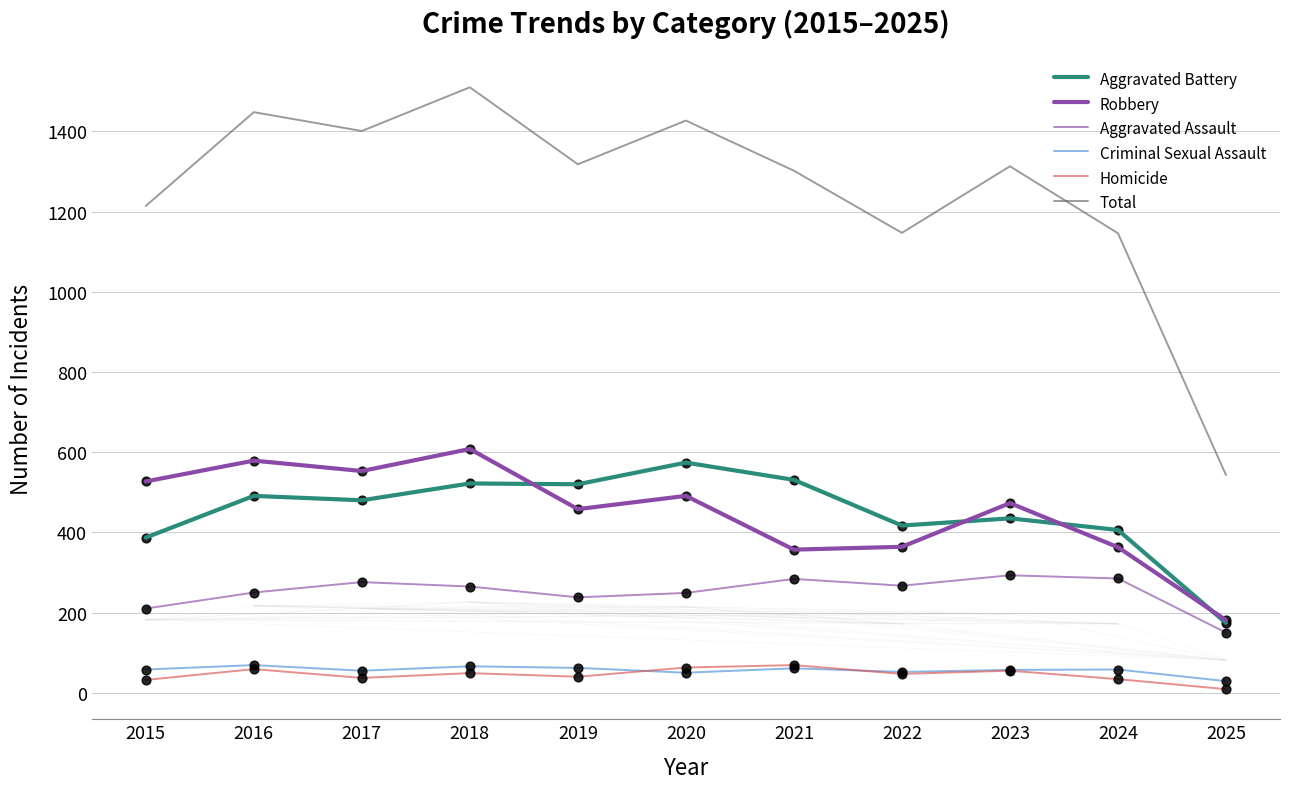

How many lines are shown in the chart?

6